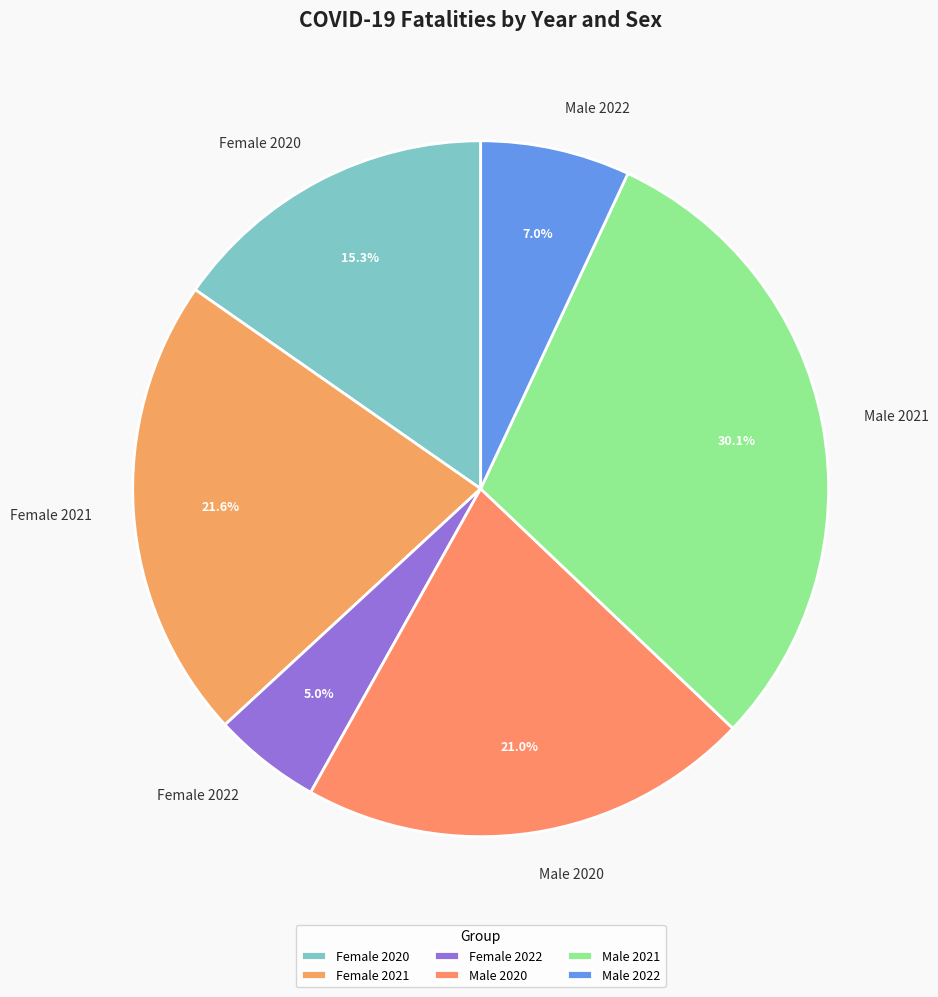

Rank the categories by value from highest to lowest.

Male 2021, Female 2021, Male 2020, Female 2020, Male 2022, Female 2022